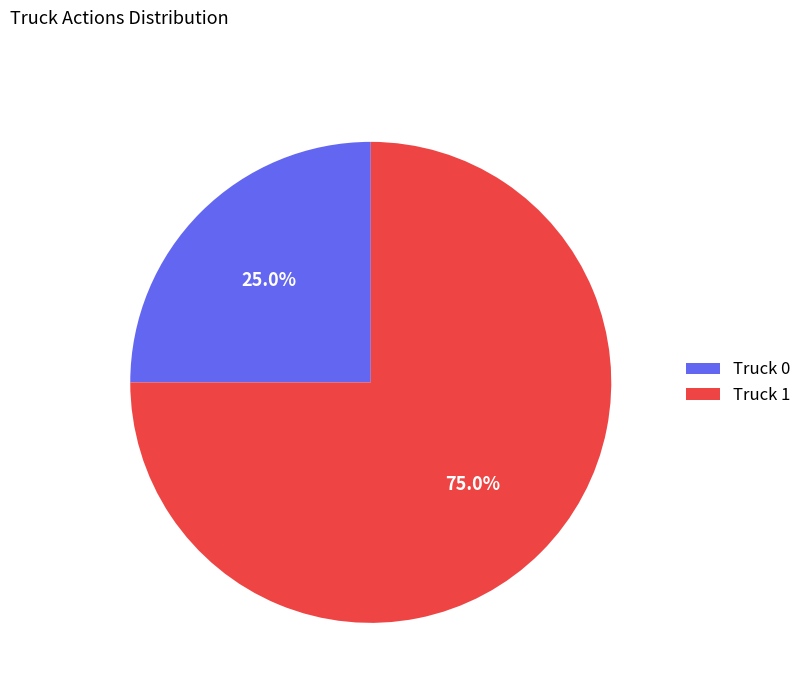

To the nearest percent, what portion does Truck 0 represent?

25%